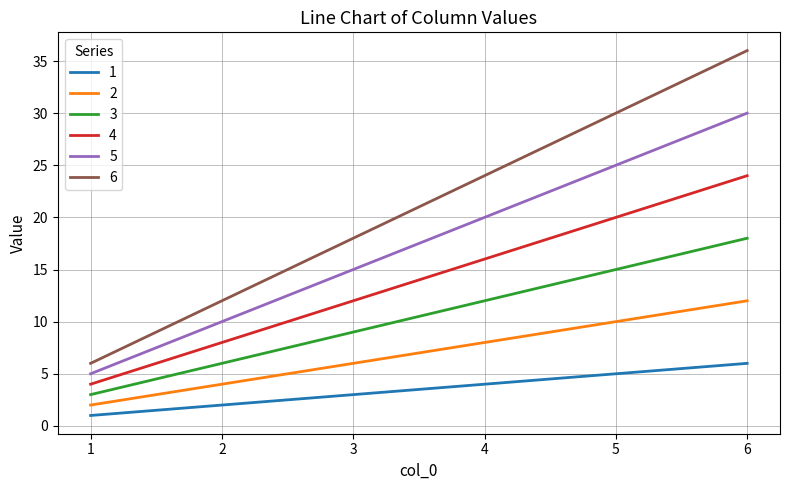

List the series in order of their peak value, highest first.

6, 5, 4, 3, 2, 1